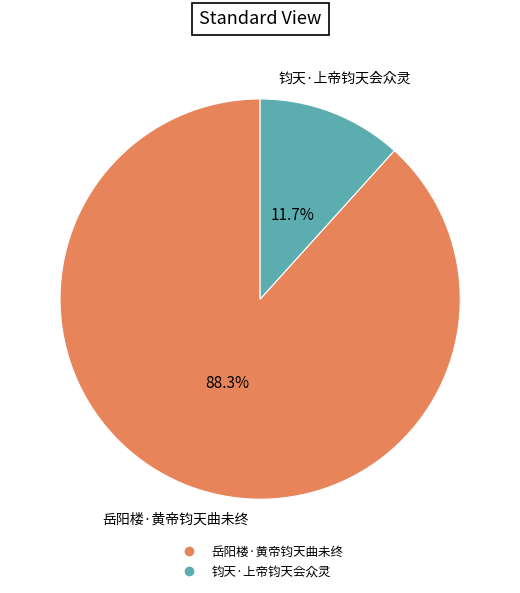

What is the smallest slice in the pie chart?

钧天·上帝钧天会众灵